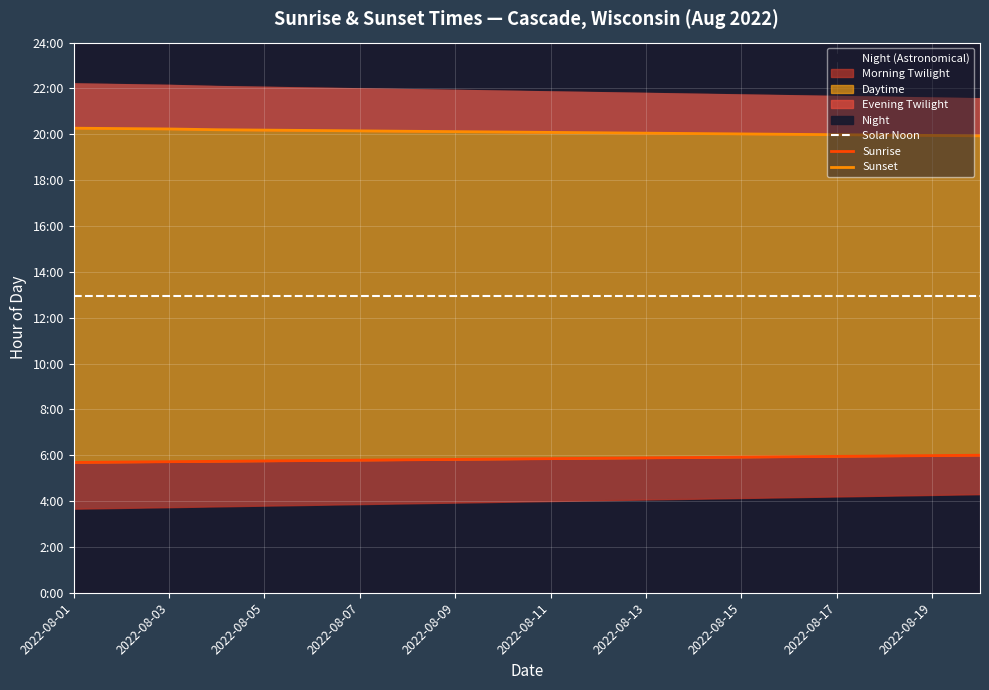

Which series has the largest total across all categories?

Sunset